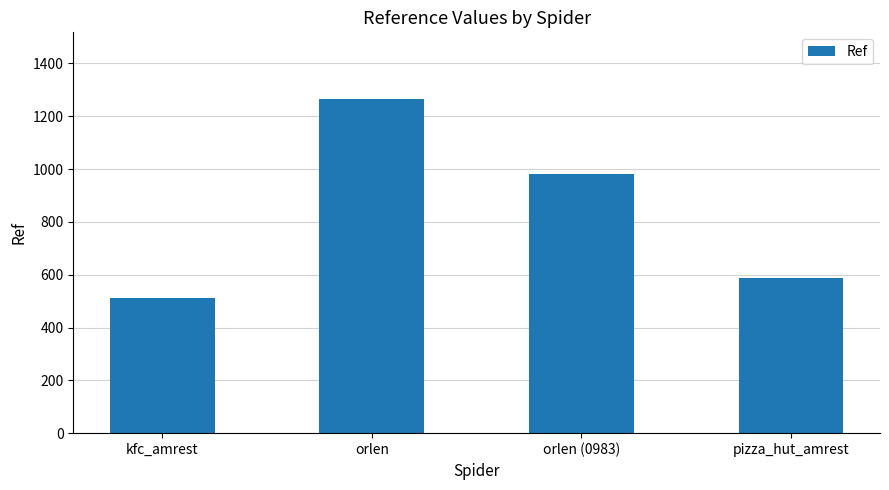

What is the minimum value shown in the chart?

513